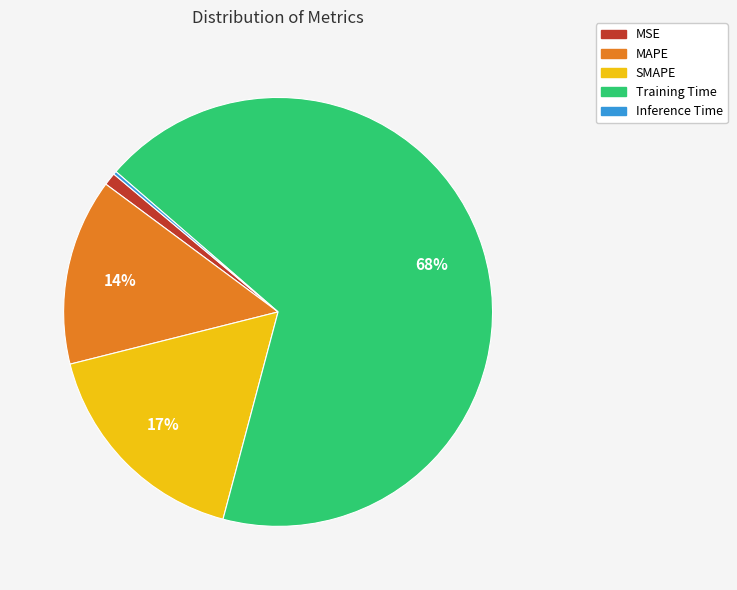

Which category accounts for the majority?

Training Time